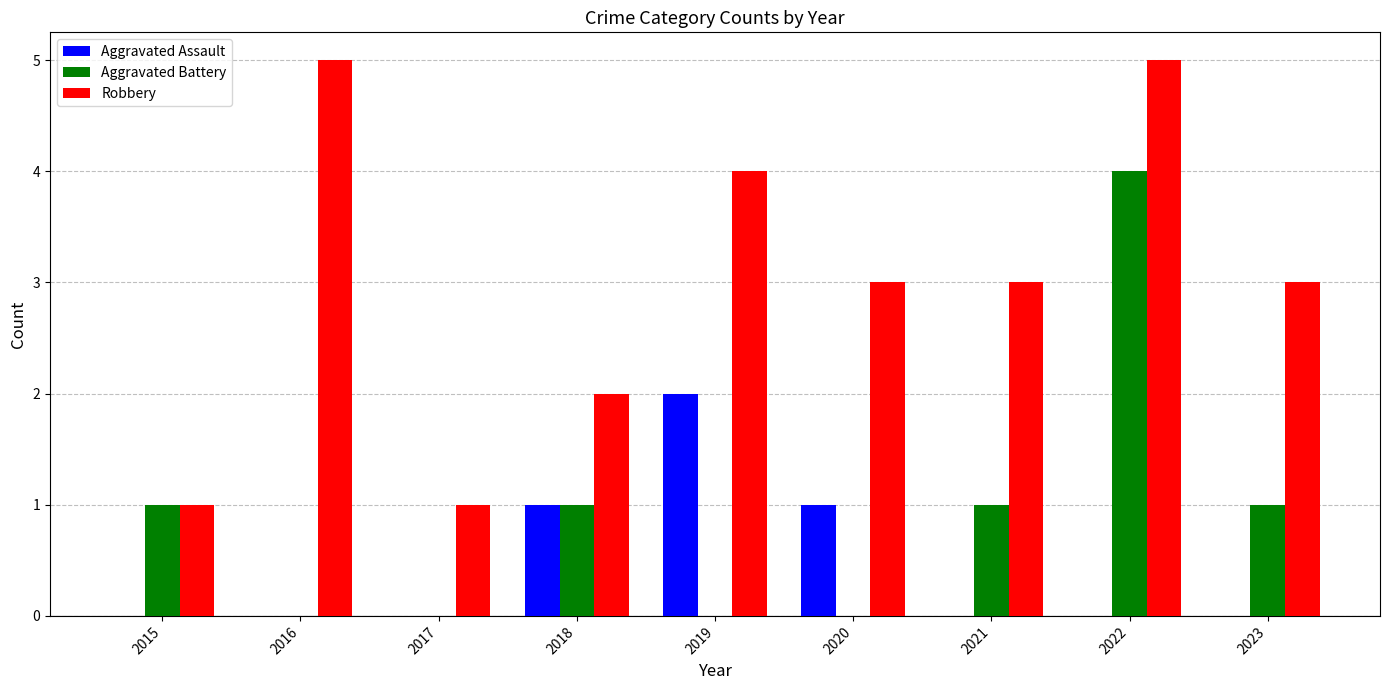

What is the sum of all Aggravated Battery values?

8